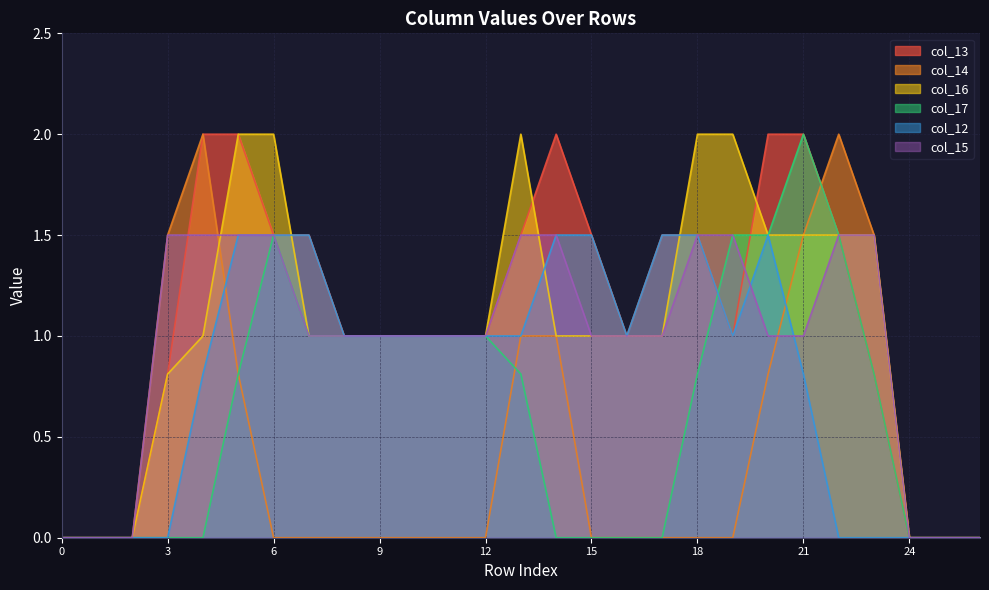

True or false: col_16 and col_17 cross at least once.

False